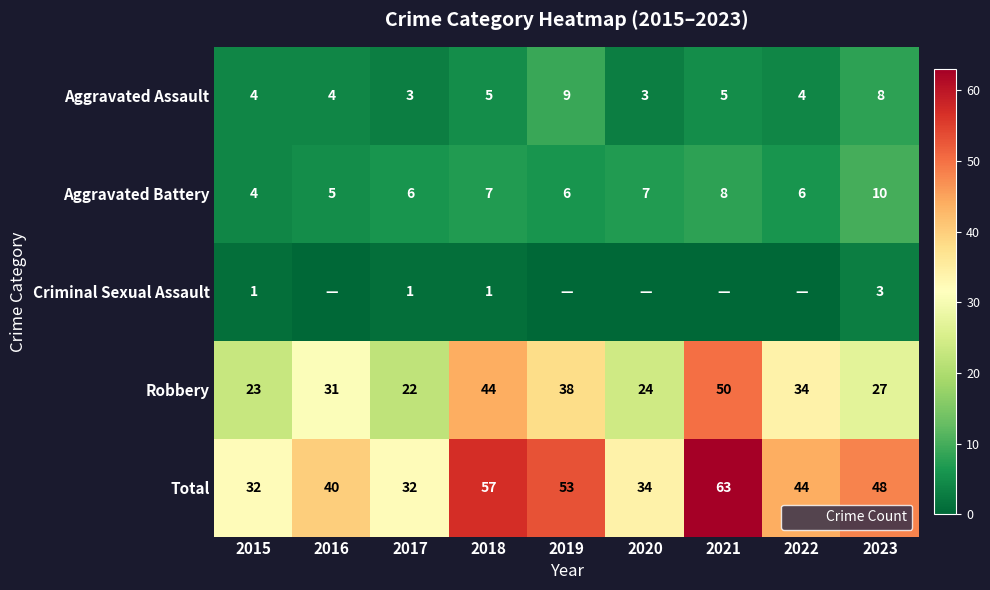

What is the difference between the maximum and second lowest values in the Robbery series?

27